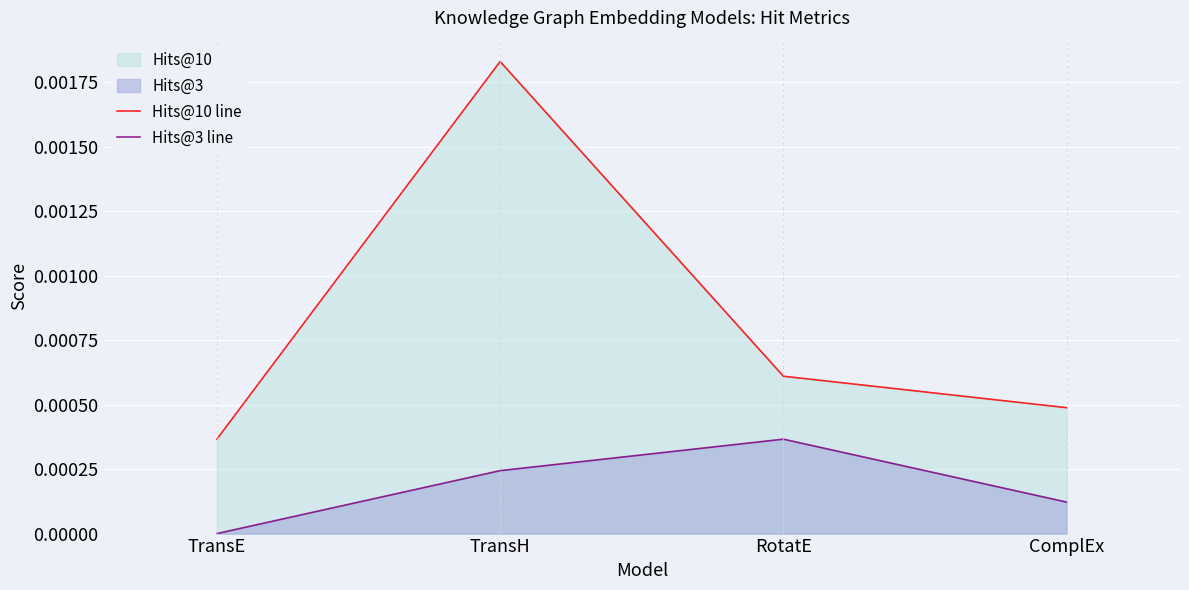

The value of Hits@3 line at ComplEx is 0.0. True or false?

False